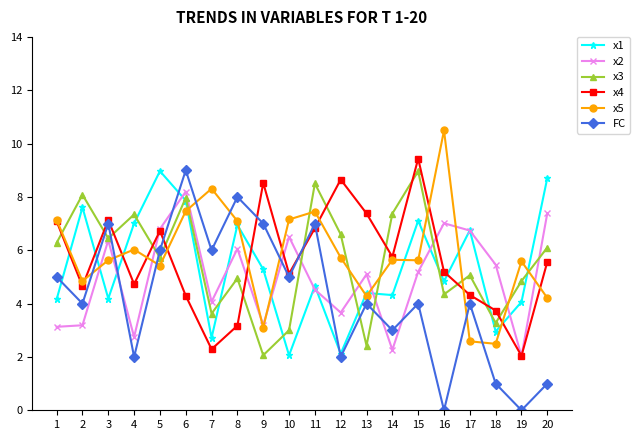

The x5 series shows 5.6 at 14. True or false?

True